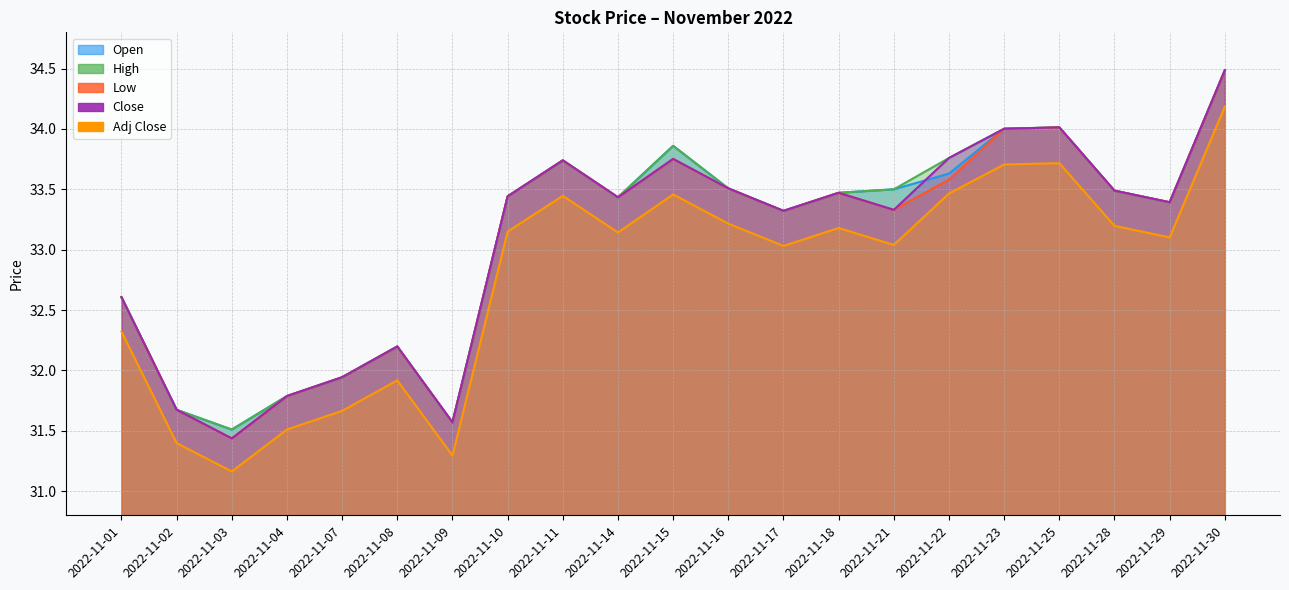

What value does the Close series have at 2022-11-14?

33.4